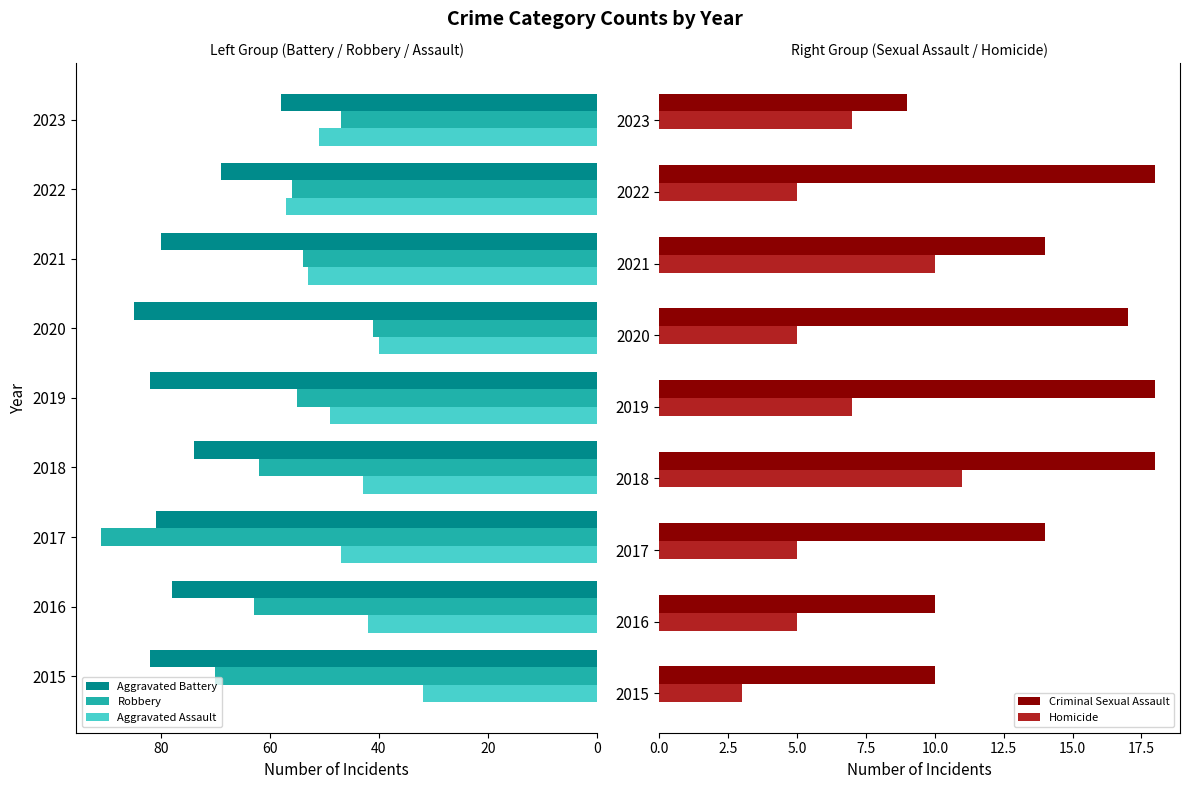

Is it true that Aggravated Assault equals 13 at 6?

False